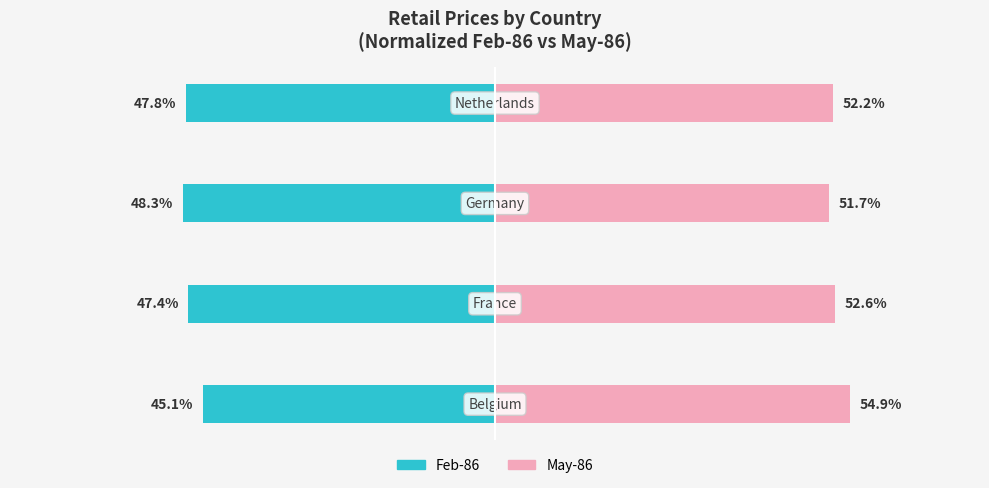

Is the value of May-86 at 2 greater than the value of Feb-86 at 2?

Yes